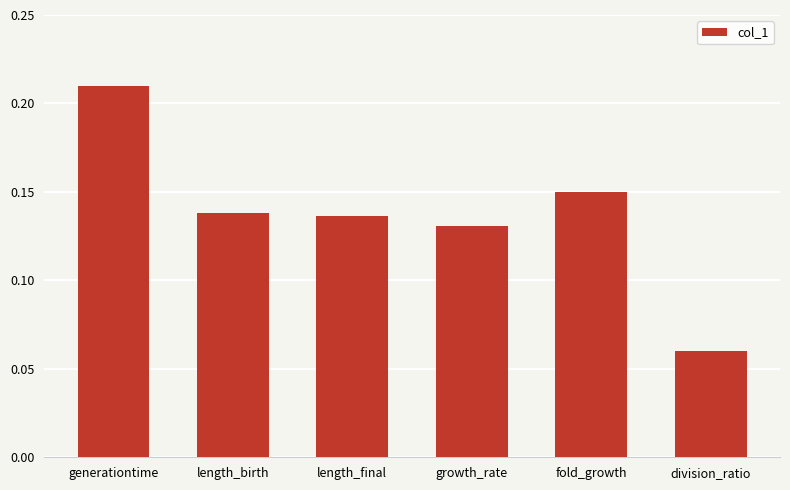

Which category has the highest value across all series?

generationtime